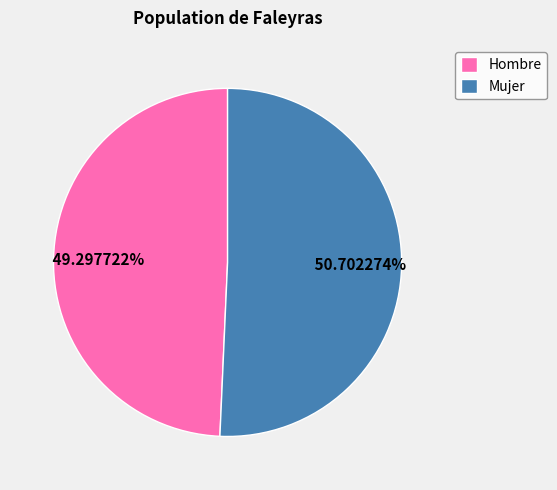

What percentage is NOT represented by Hombre?

50.7%